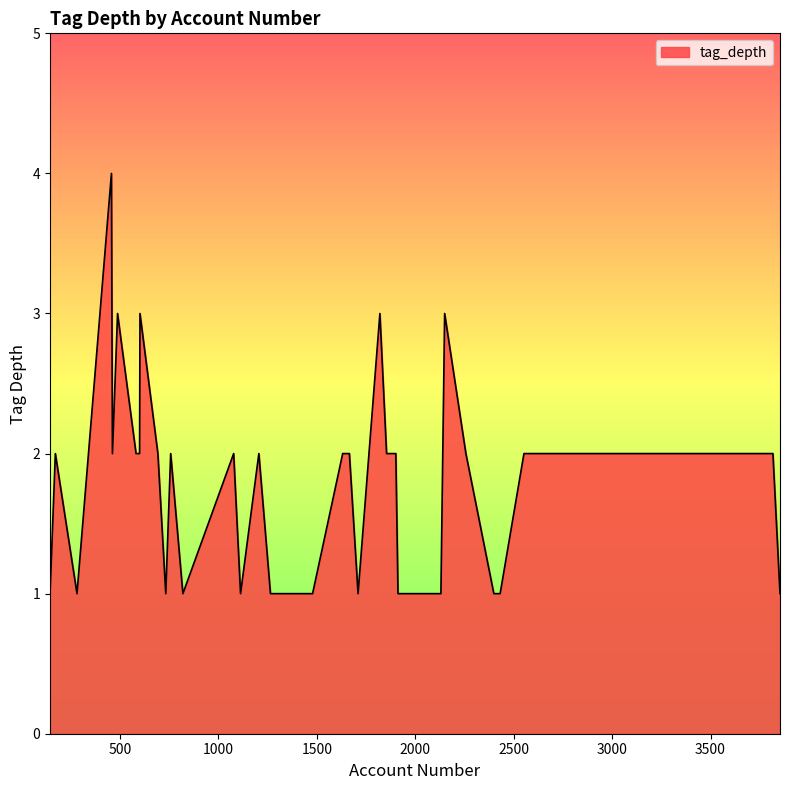

What is the difference between the maximum and minimum values?

3